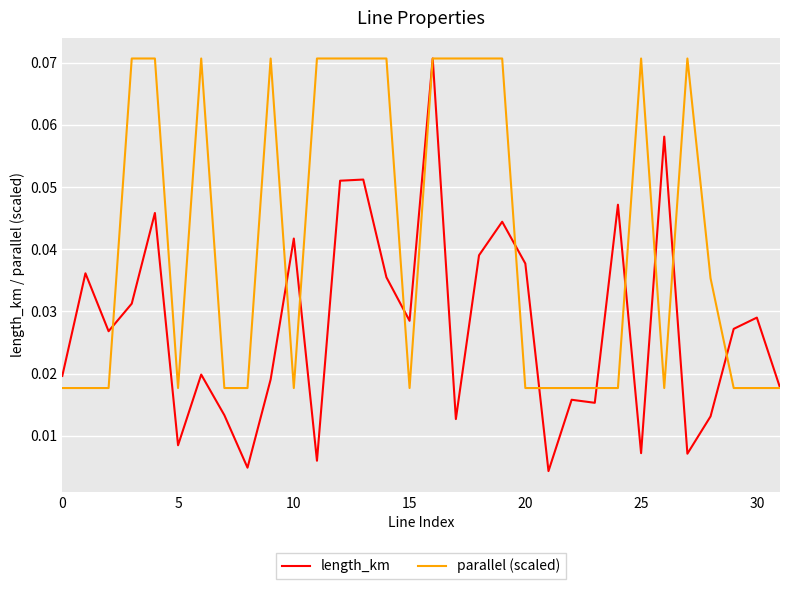

Which series has the largest range (max minus min)?

length_km